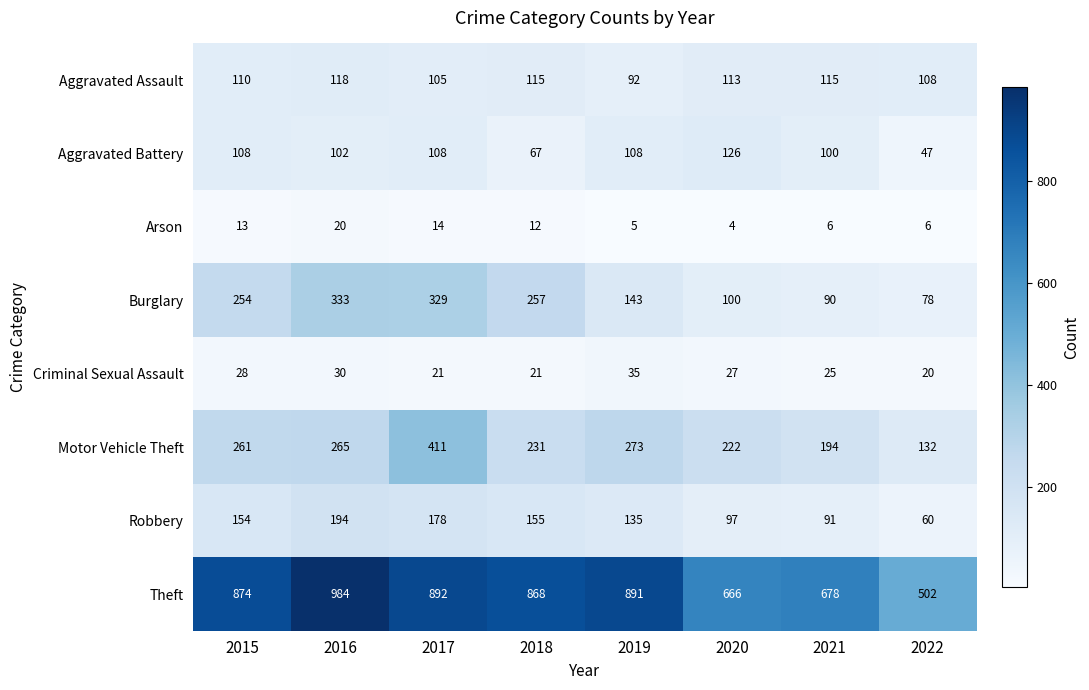

At which label is Aggravated Assault closest to 105?

2017